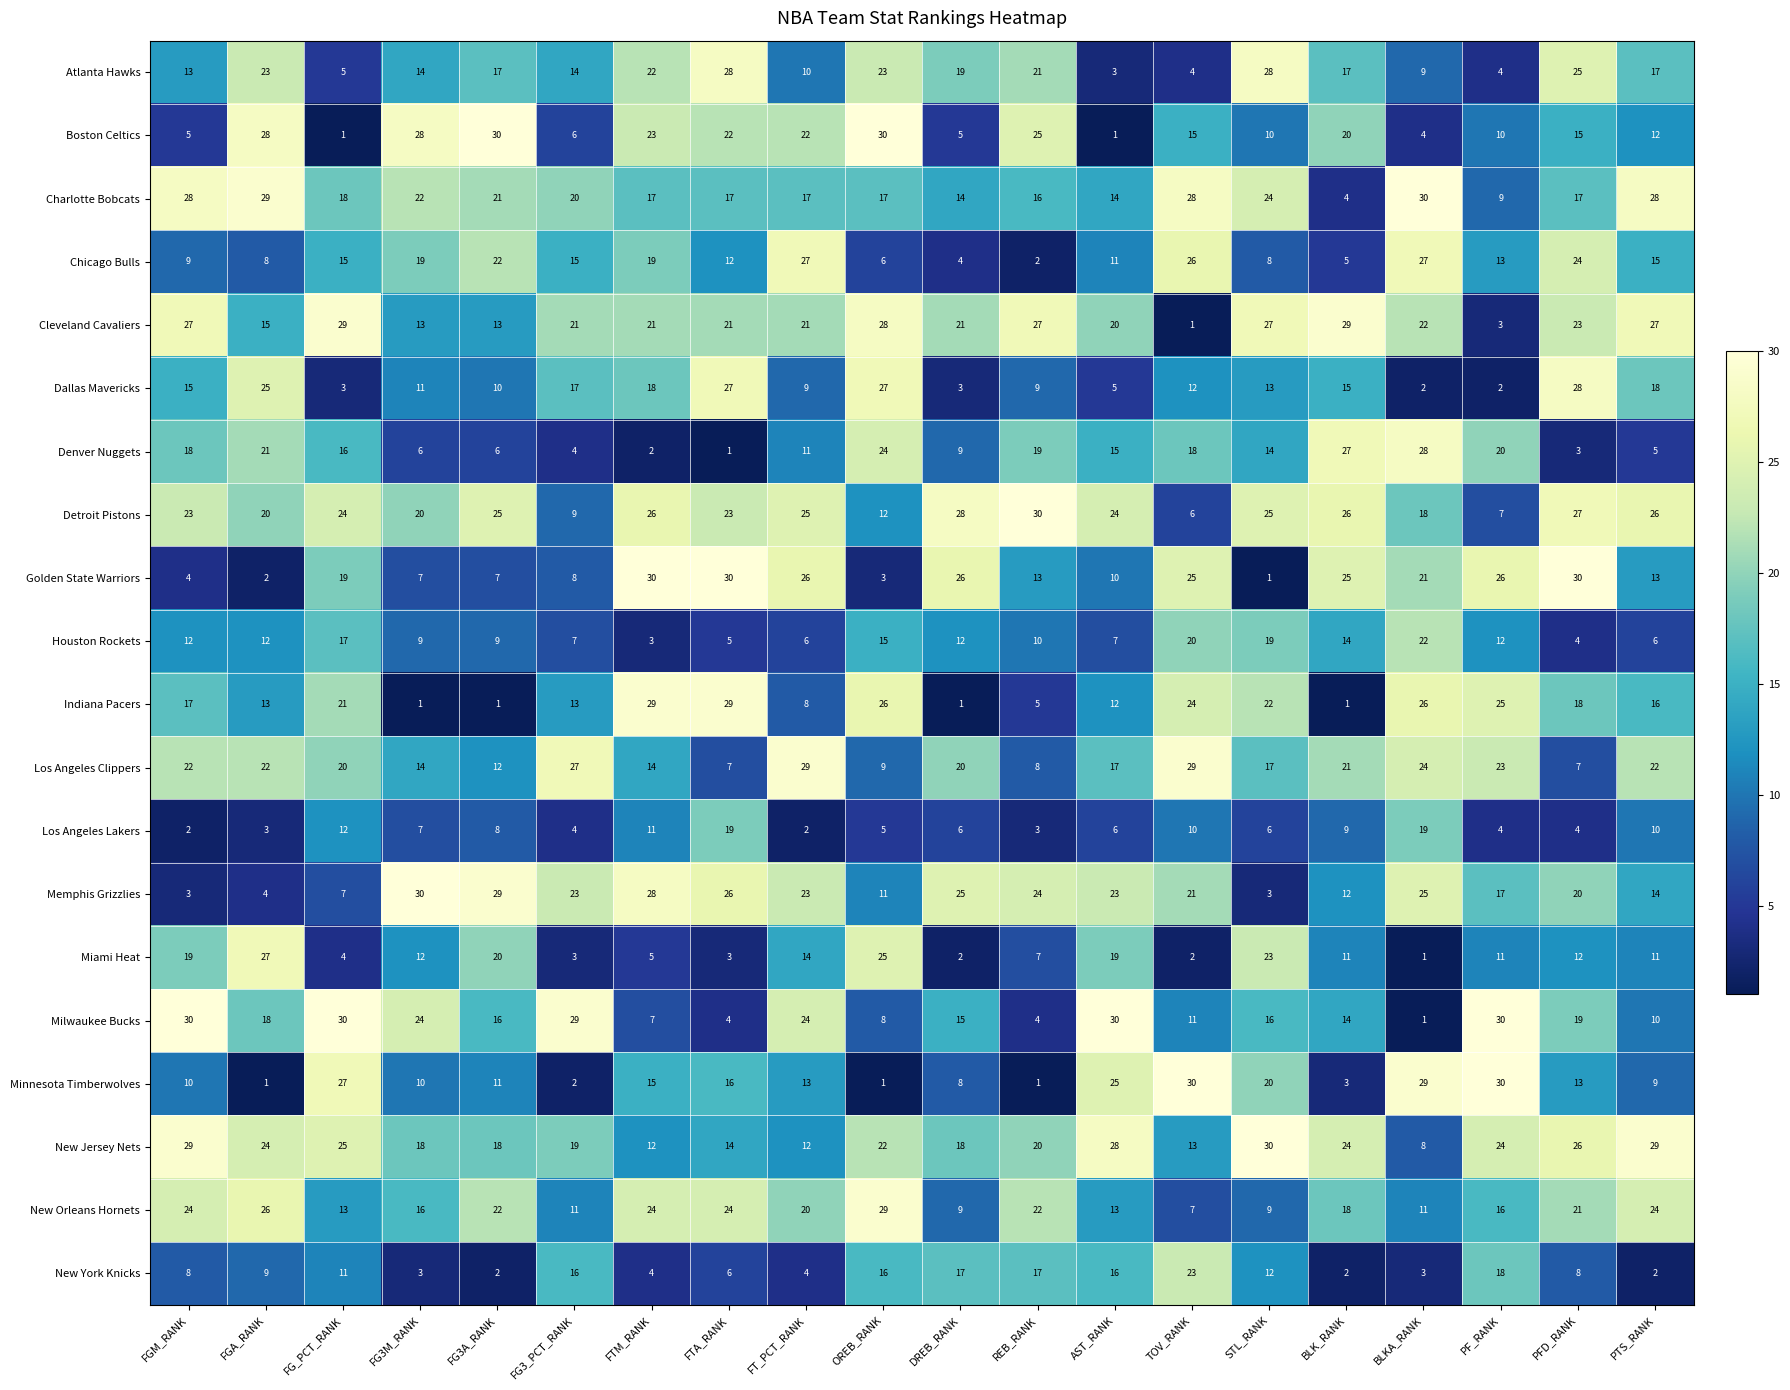

How many distinct data groups are displayed?

20